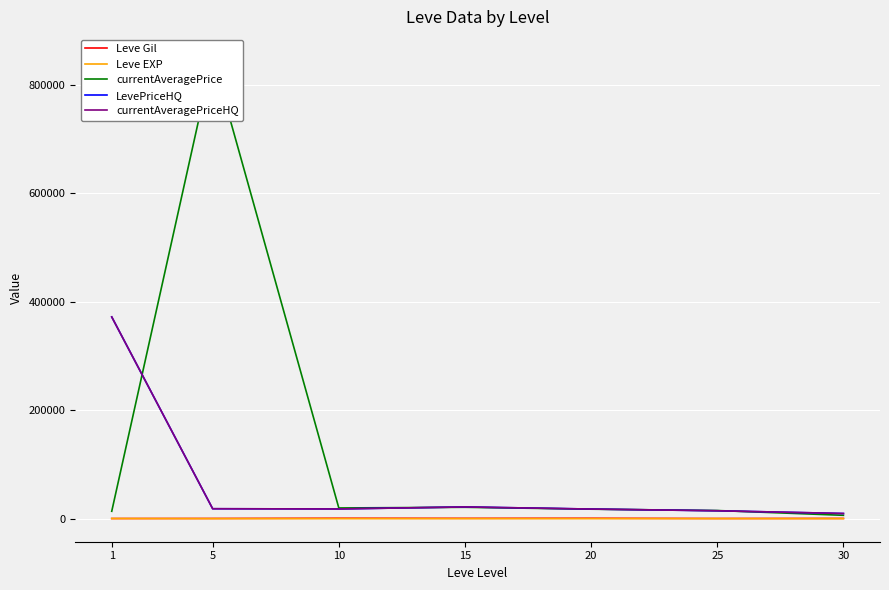

Which label corresponds to the smallest value in the chart?

5